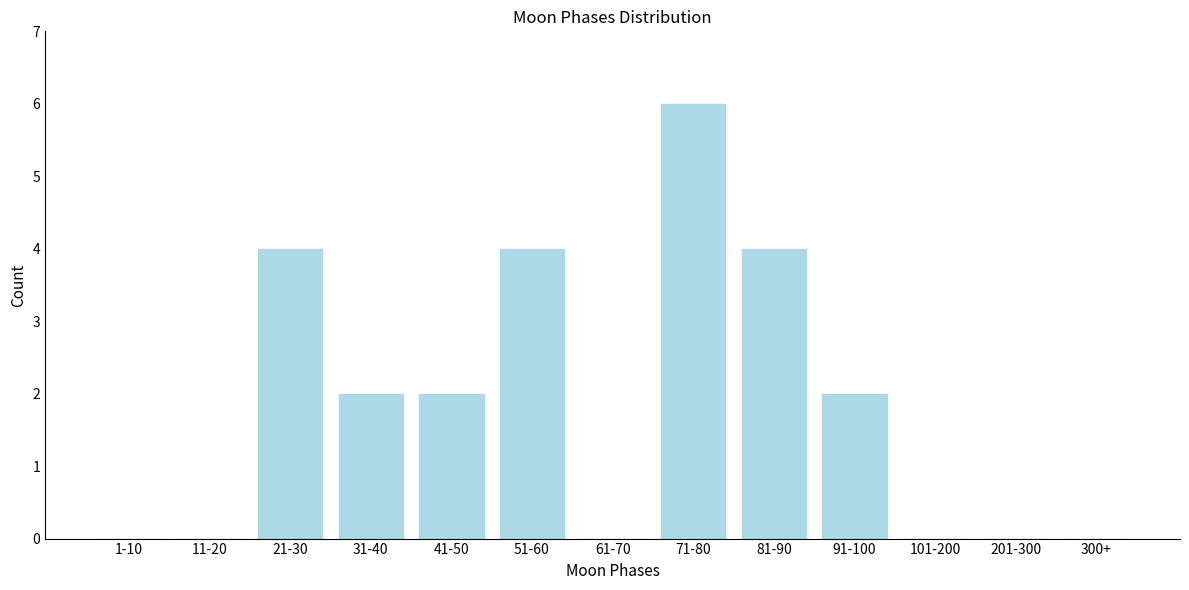

Reading left to right, list all the values displayed in this chart.

1-10=0	11-20=0	21-30=4	31-40=2	41-50=2	51-60=4	61-70=0	71-80=6	81-90=4	91-100=2	101-200=0	201-300=0	300+=0